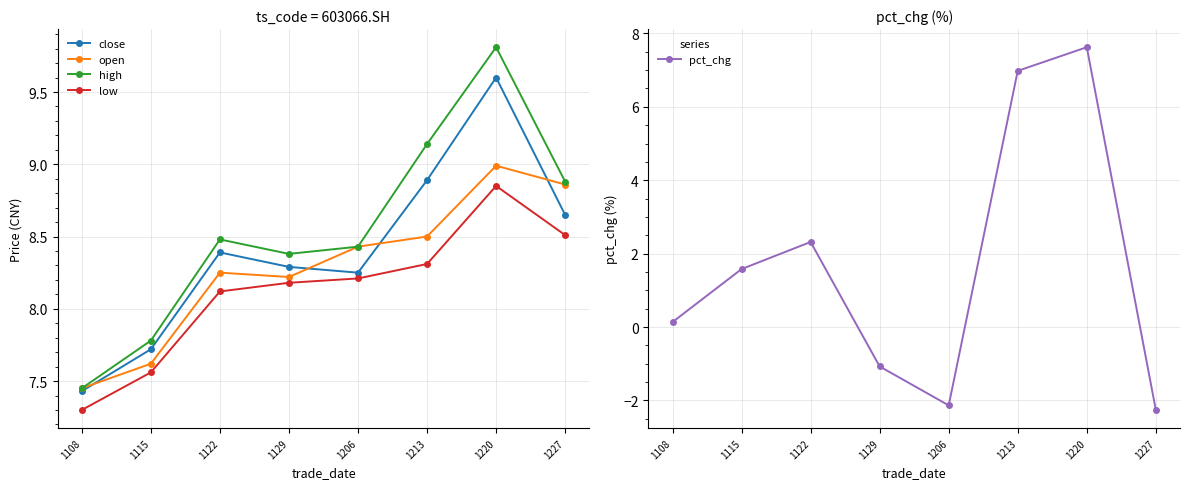

Count the number of data series in this chart.

5